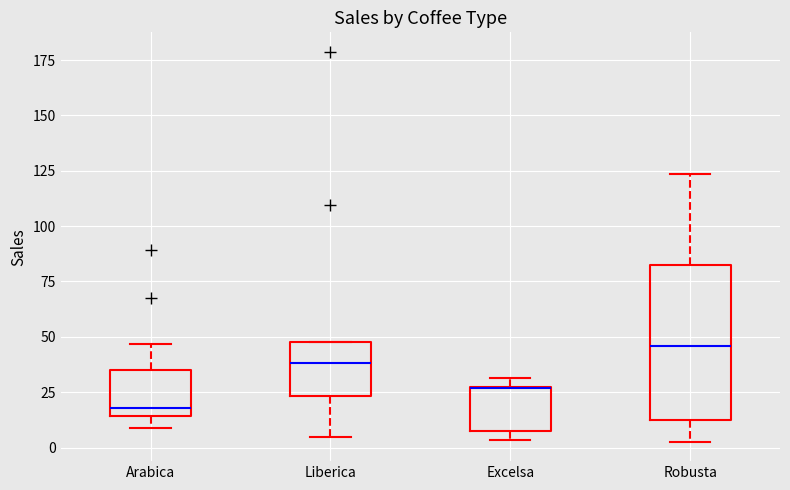

Reading left to right, read every box against the y-axis: the position of its median line, the range the box covers, and the ends of its whiskers. The values are not printed on the chart, so give them approximately, as read against the axis.

Arabica: median 20, box 15 to 35, whiskers 10 to 45
Liberica: median 40, box 25 to 50, whiskers 5 to 50
Excelsa: median 25 (drawn on the box's upper edge), box 5 to 30, whiskers 5 (just below the box's lower edge) to 30 (just above the box's upper edge)
Robusta: median 45, box 15 to 80, whiskers 5 to 125